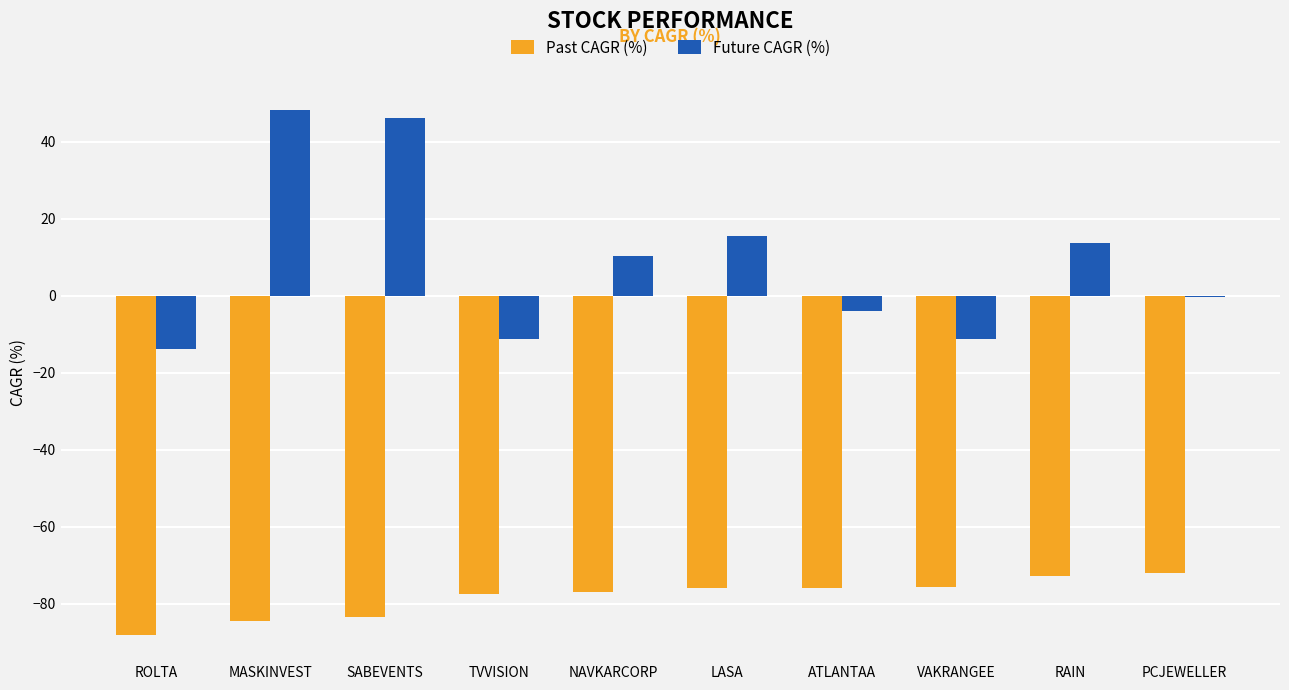

Which series has the largest range (max minus min)?

Future CAGR (%)